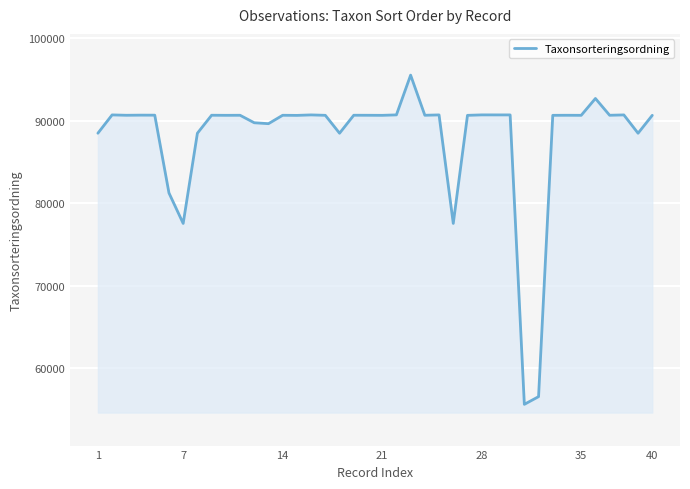

What is the difference between the maximum and minimum values?

39911